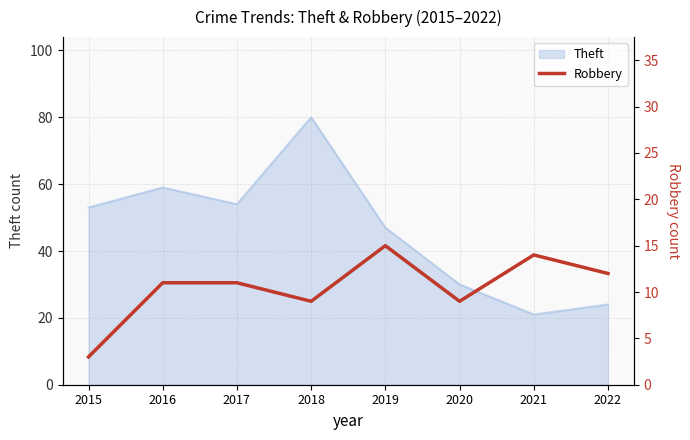

How many values are below 11?

3